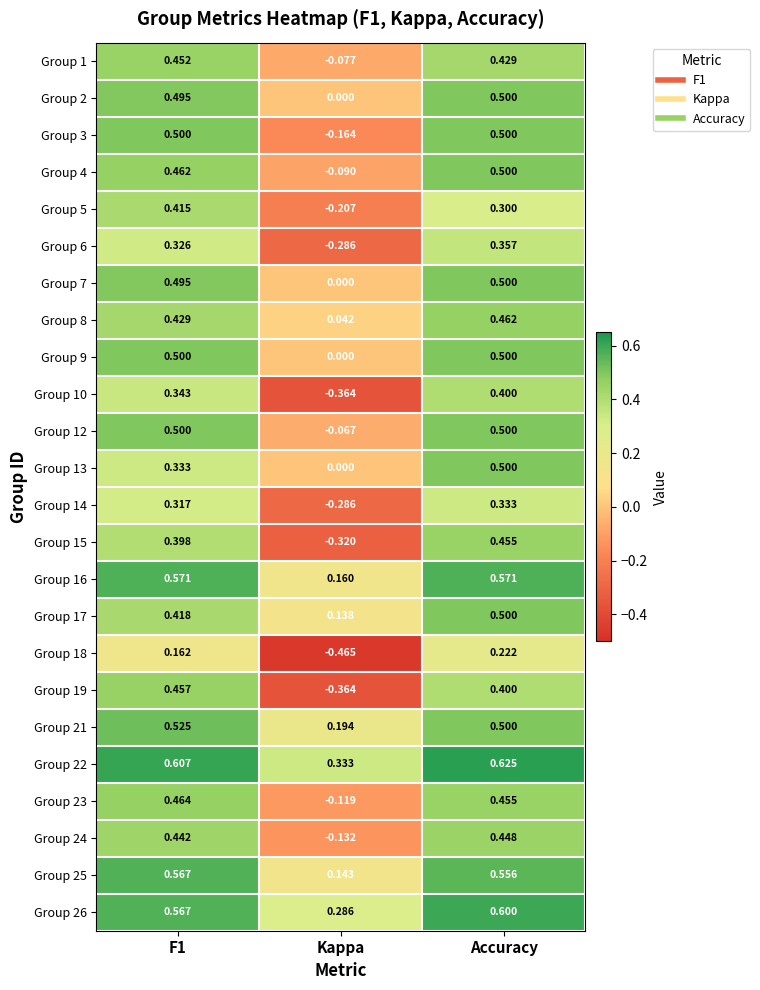

Which category has the lowest value across all series?

Kappa